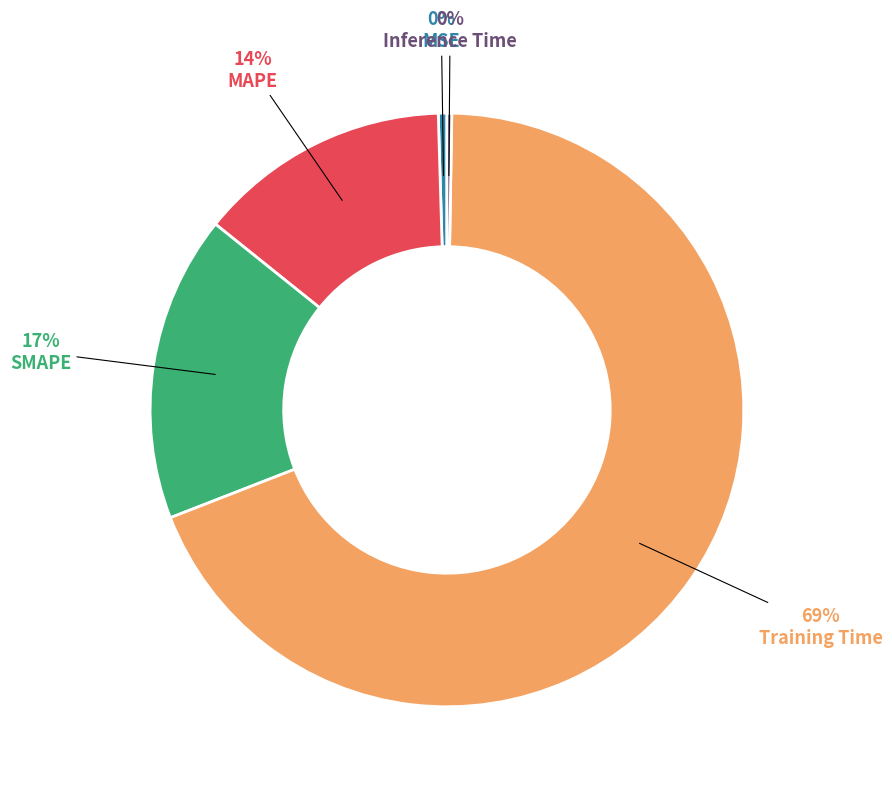

Is there any slice that represents more than half of the pie?

Yes